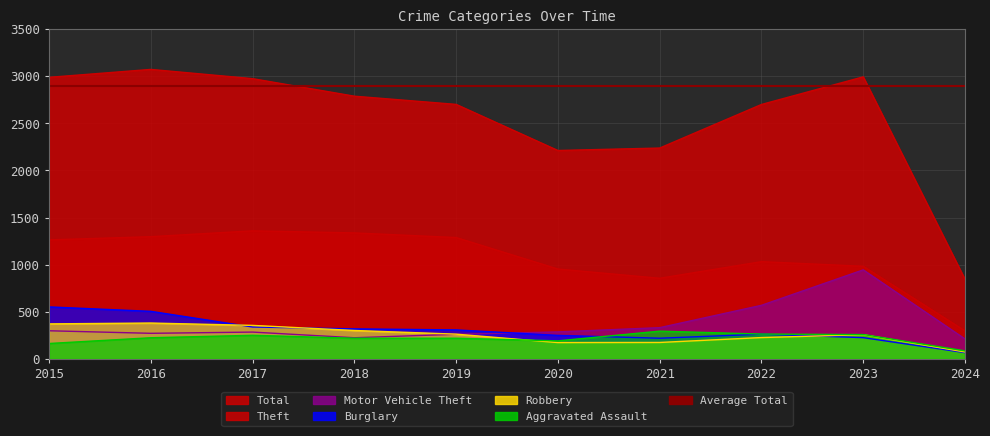

What is the difference between the second highest and second lowest values in the Motor Vehicle Theft series?

344